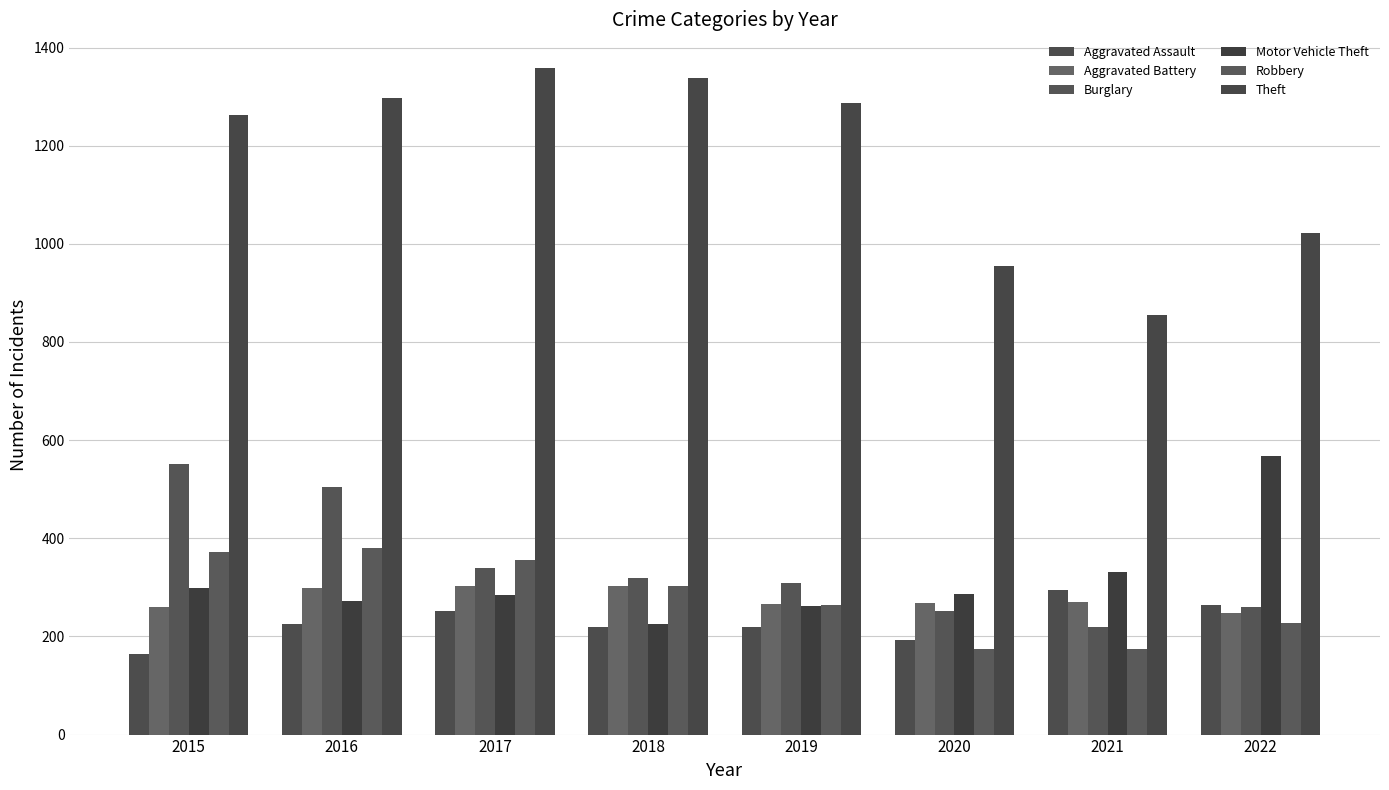

What value does the Motor Vehicle Theft series have at 2015, to the nearest 50?

300